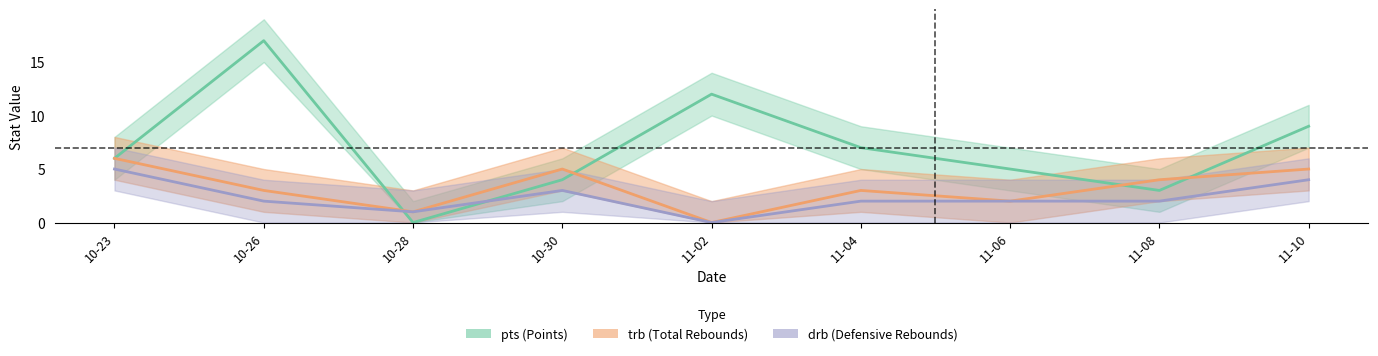

What value does the trb series have at 10-30?

5